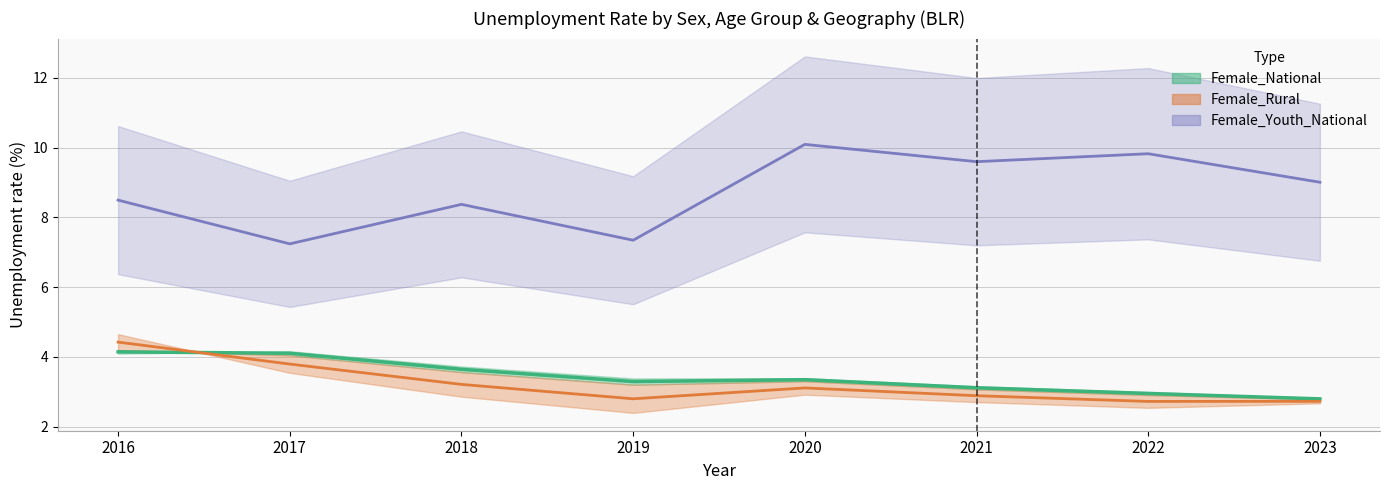

What is the greatest value displayed?

10.1